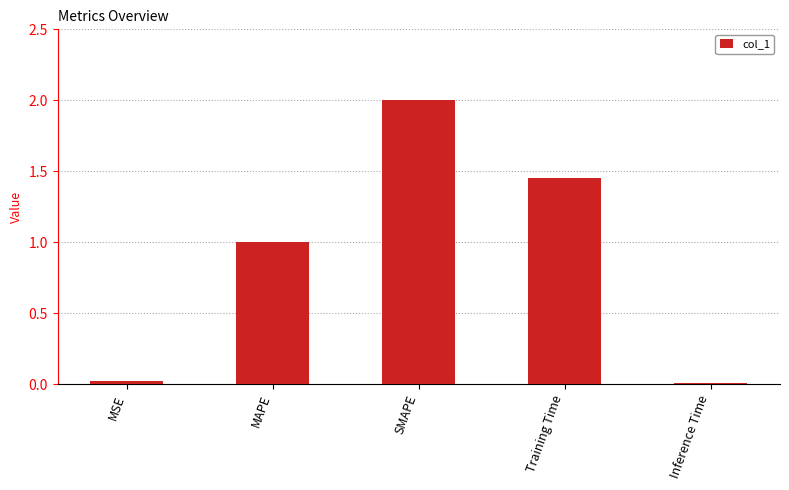

What is the sum of the values at MAPE and Training Time?

2.5